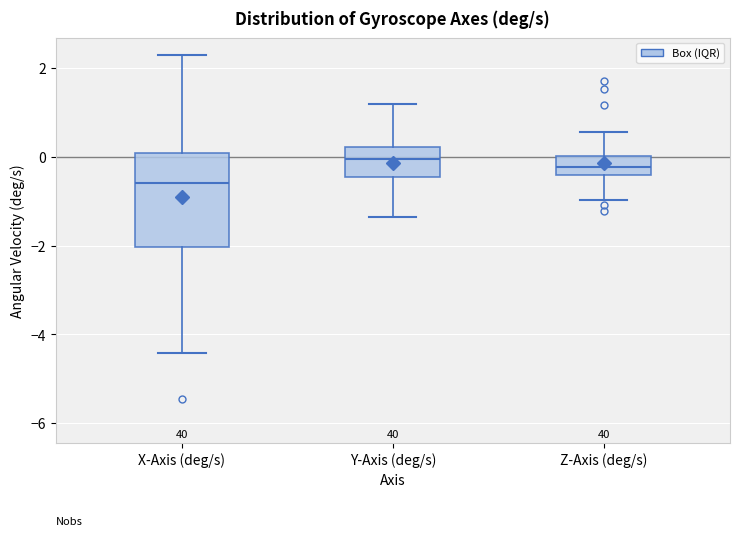

Which box's median line is the lowest?

X-Axis (deg/s)